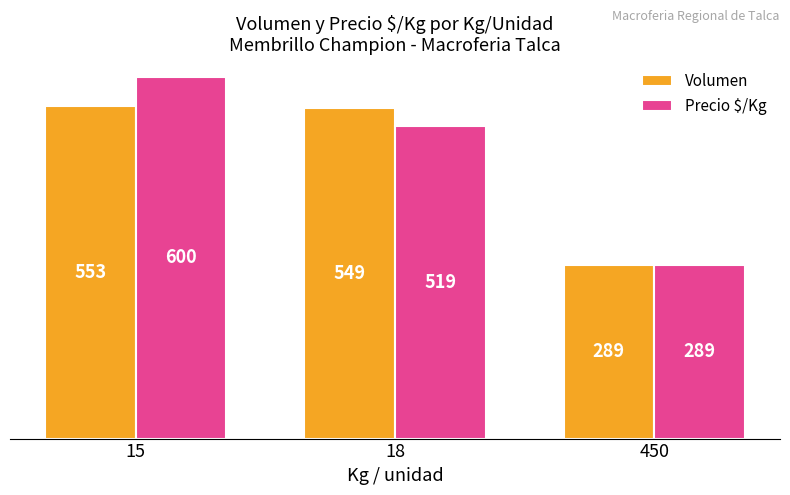

What are all the series names shown in the legend?

Volumen, Precio $/Kg